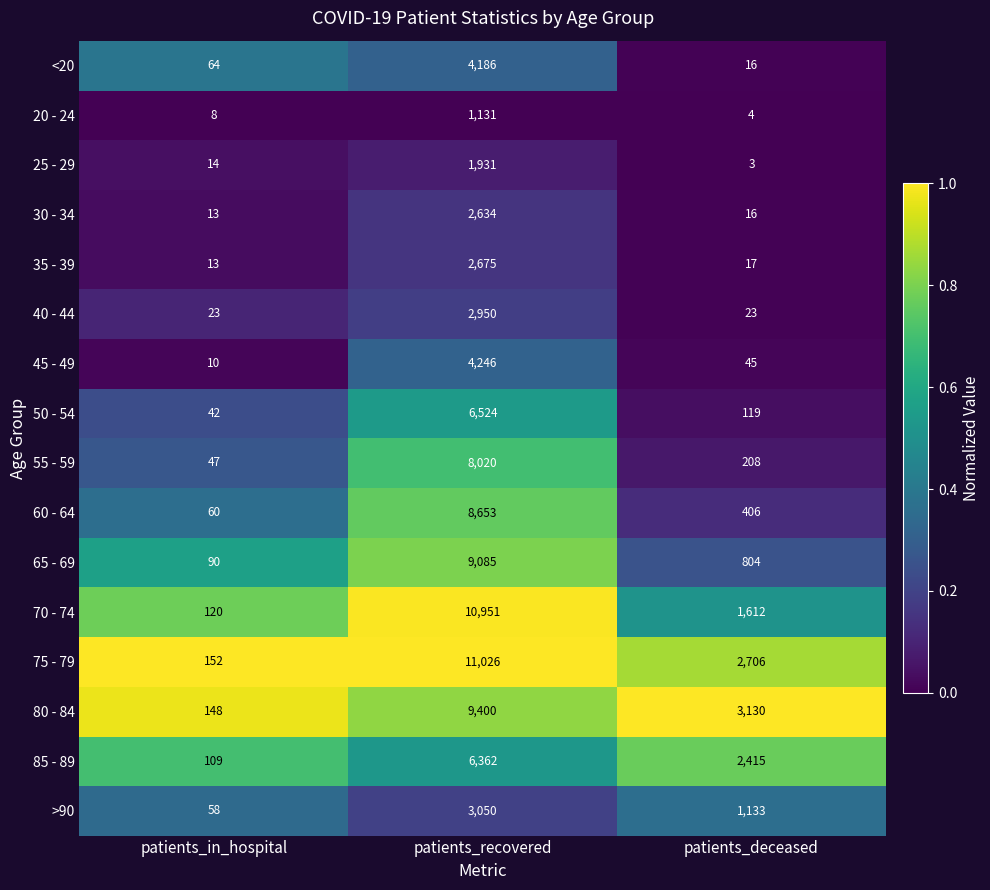

Which series has the largest total across all categories?

75 - 79